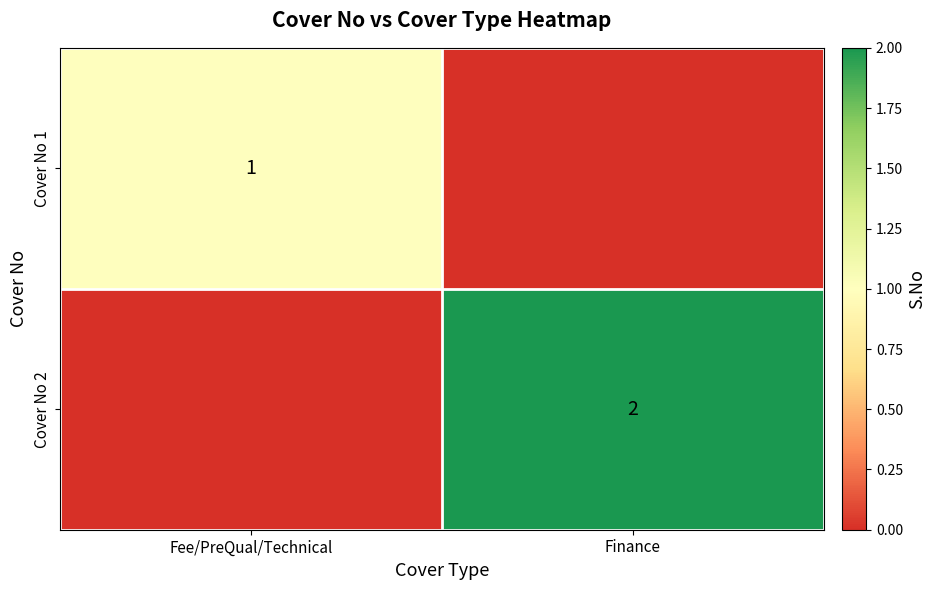

True or false: Cover No 2 has a value of 2 at Finance.

True